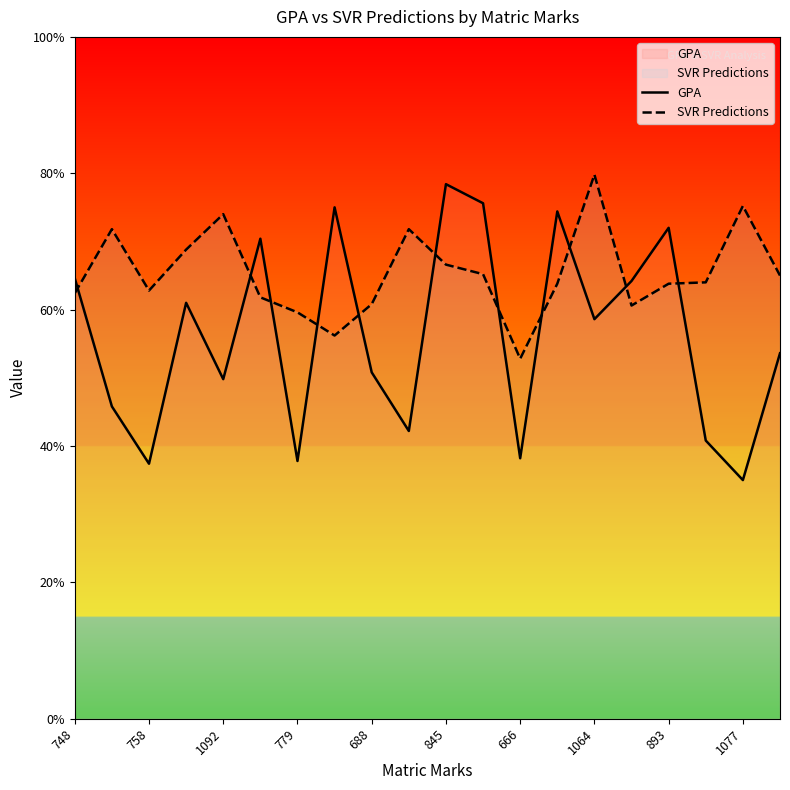

In GPA, how many points are higher than both neighbors (excluding endpoints)?

6